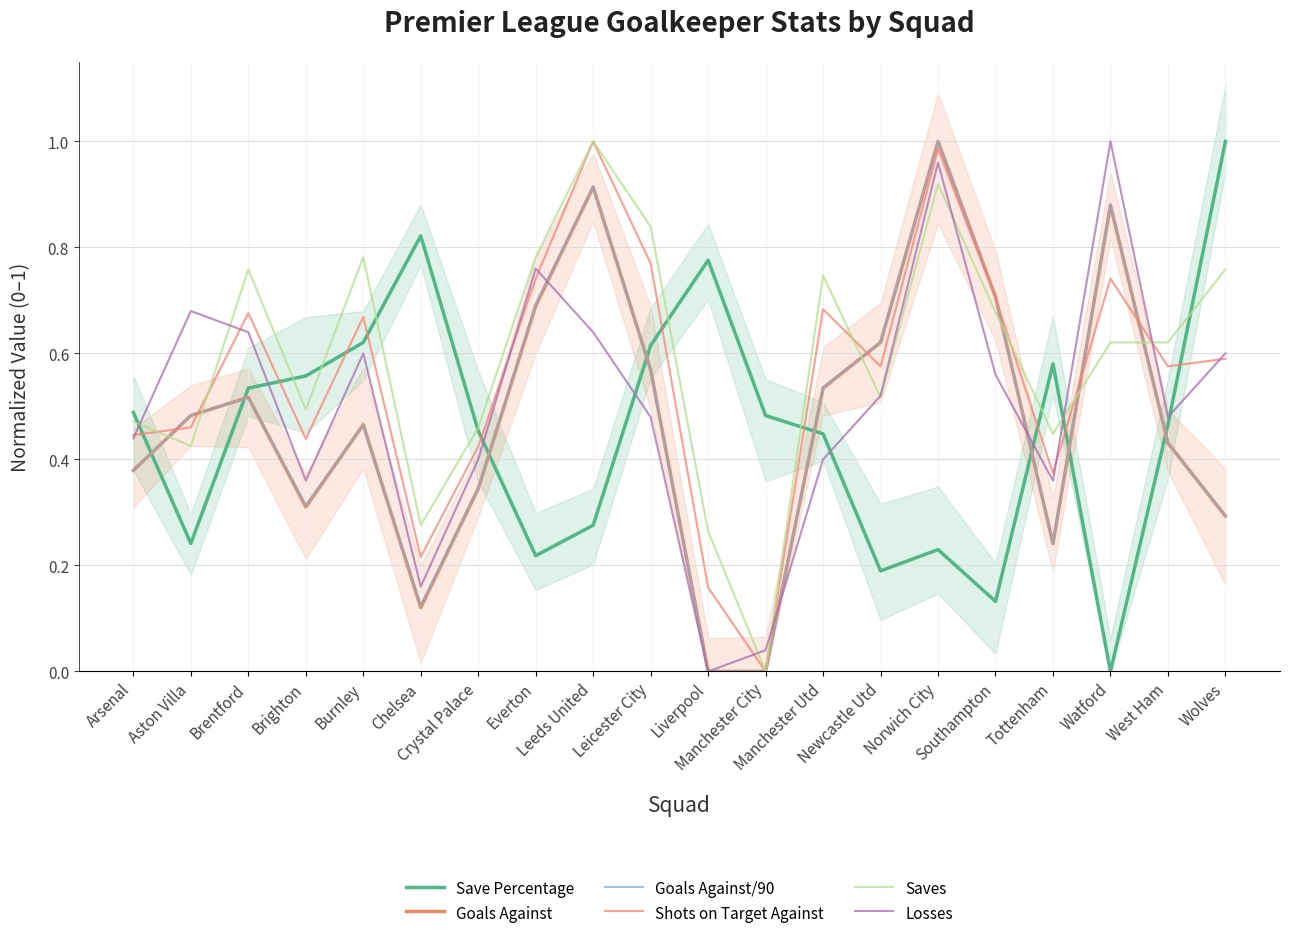

At which category does the chart reach its peak across all series?

Wolves